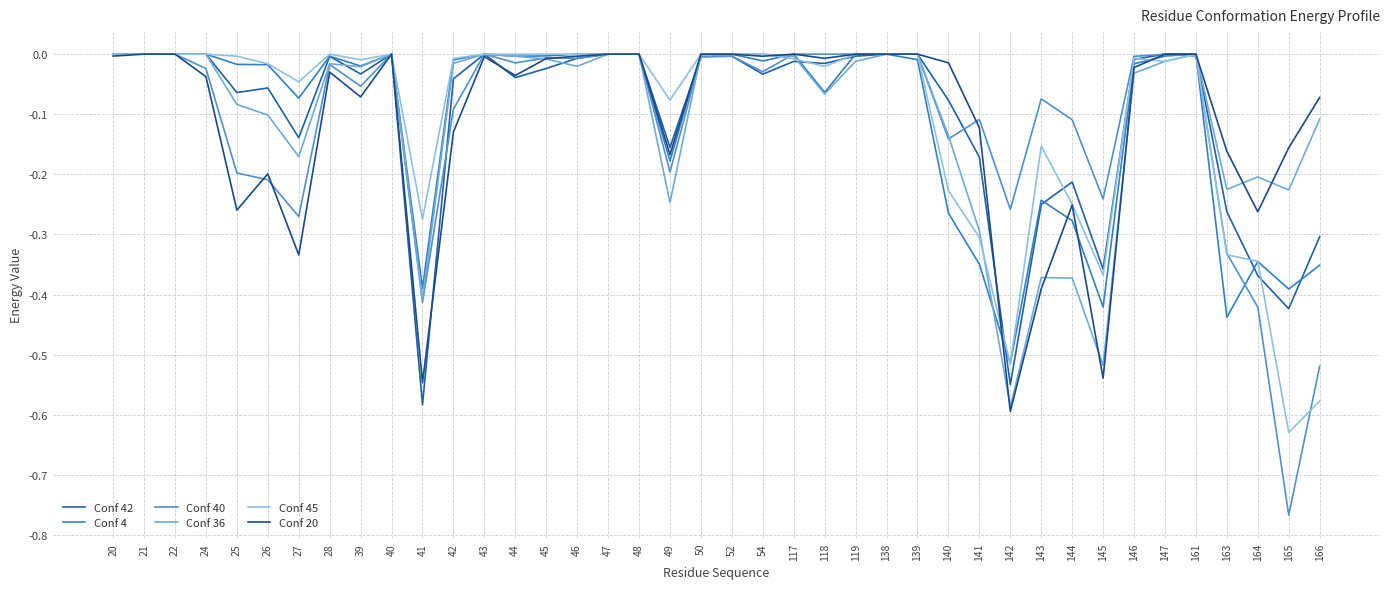

The Conf 45 series shows -0.6 at 145. True or false?

False